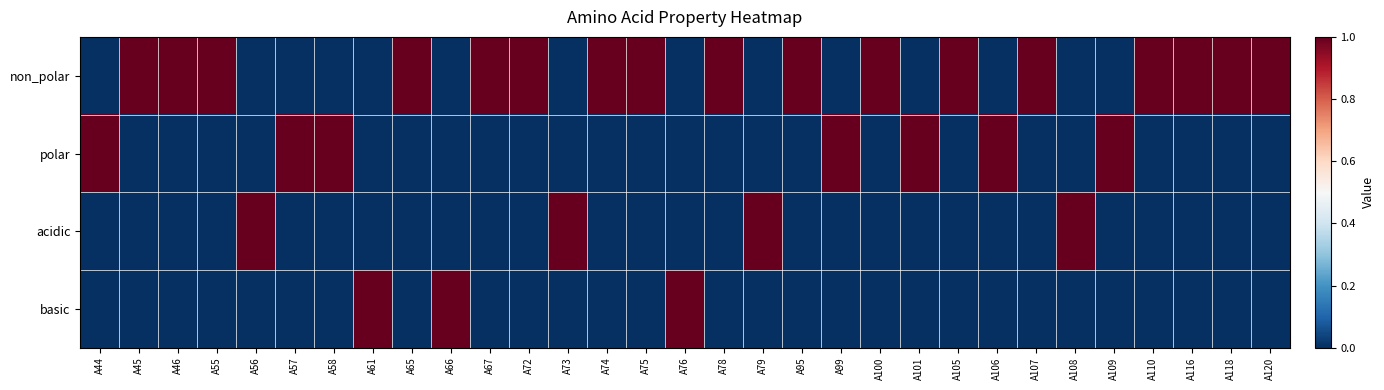

What is the difference between the highest and lowest values at A79?

1